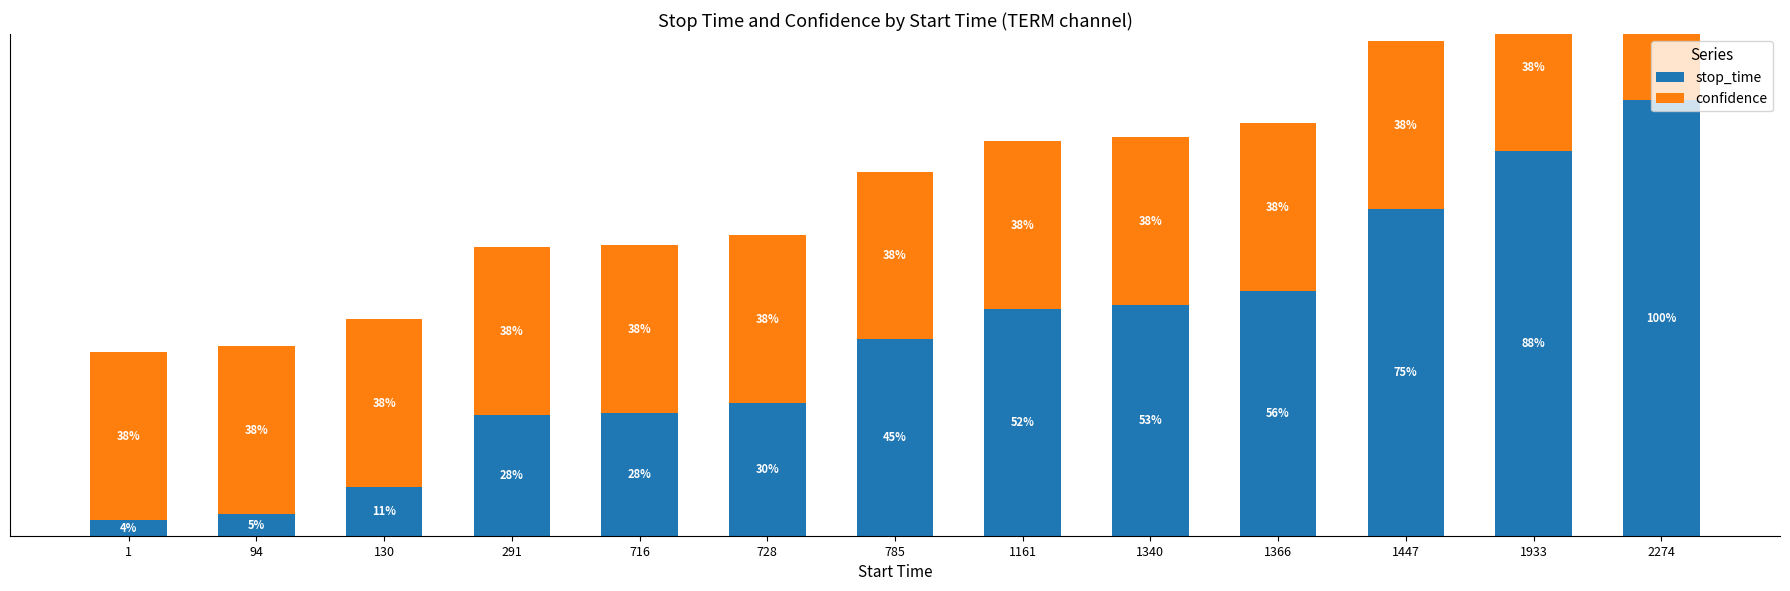

Between 785 and 716, which is larger?

785